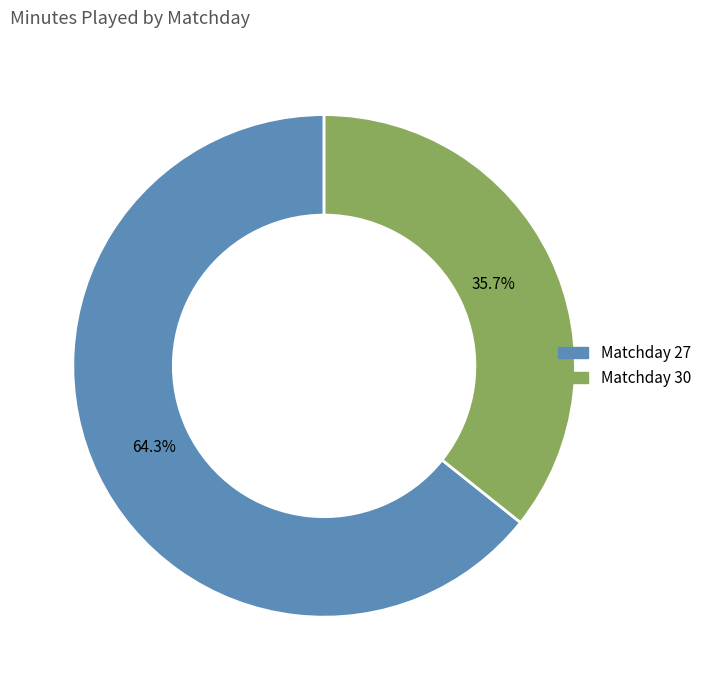

Do Matchday 27 and Matchday 30 together represent more than half of the pie?

Yes